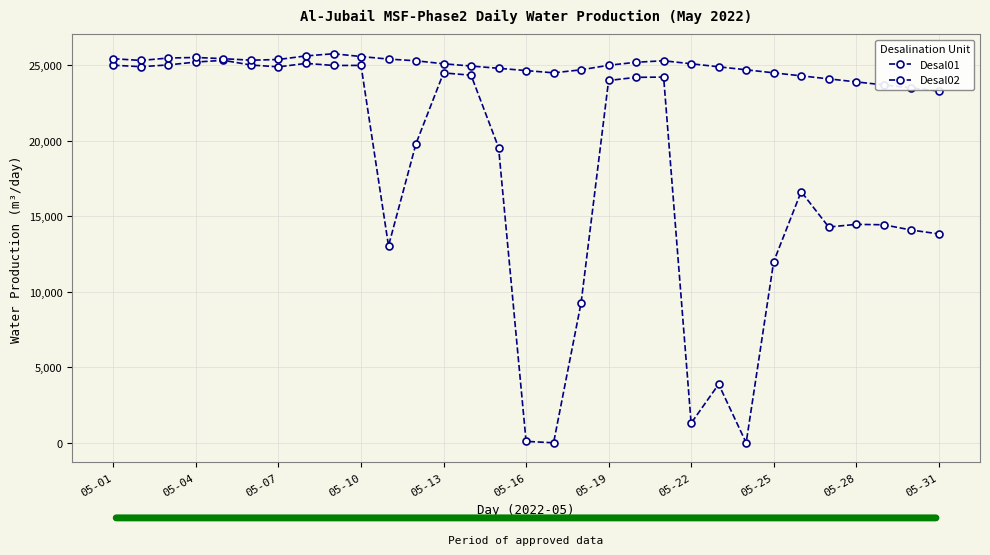

How many categories are shown in the chart?

31